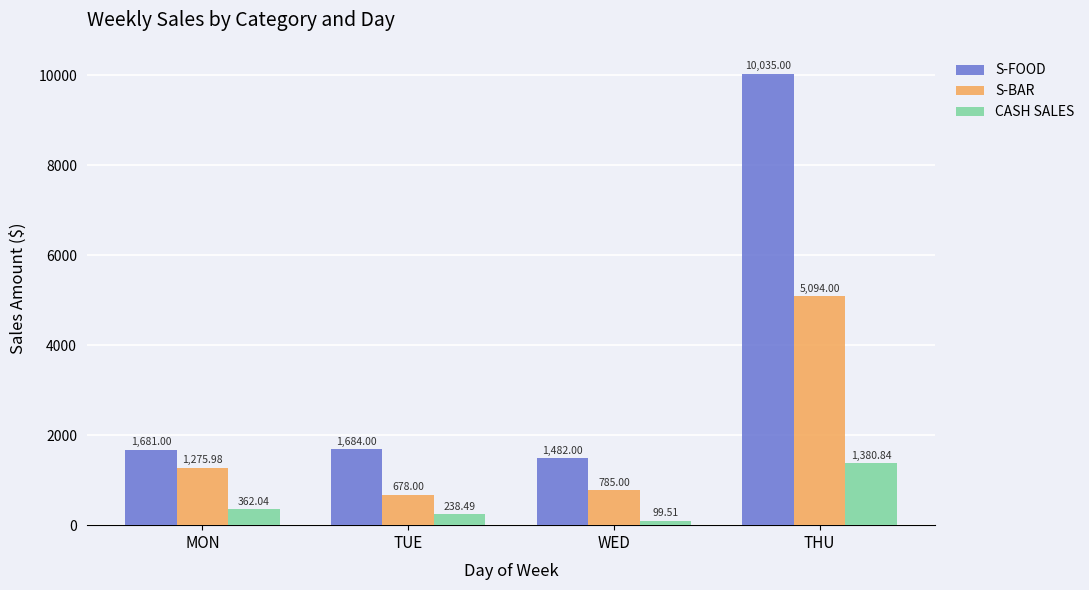

Which category has the lowest value across all series?

WED